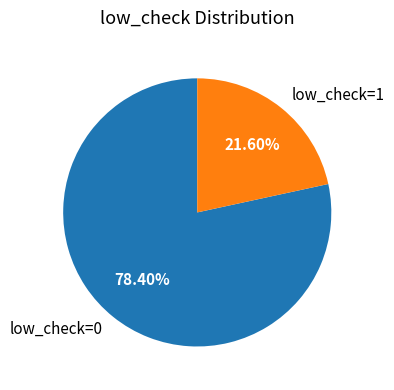

How many segments does this pie chart have?

2